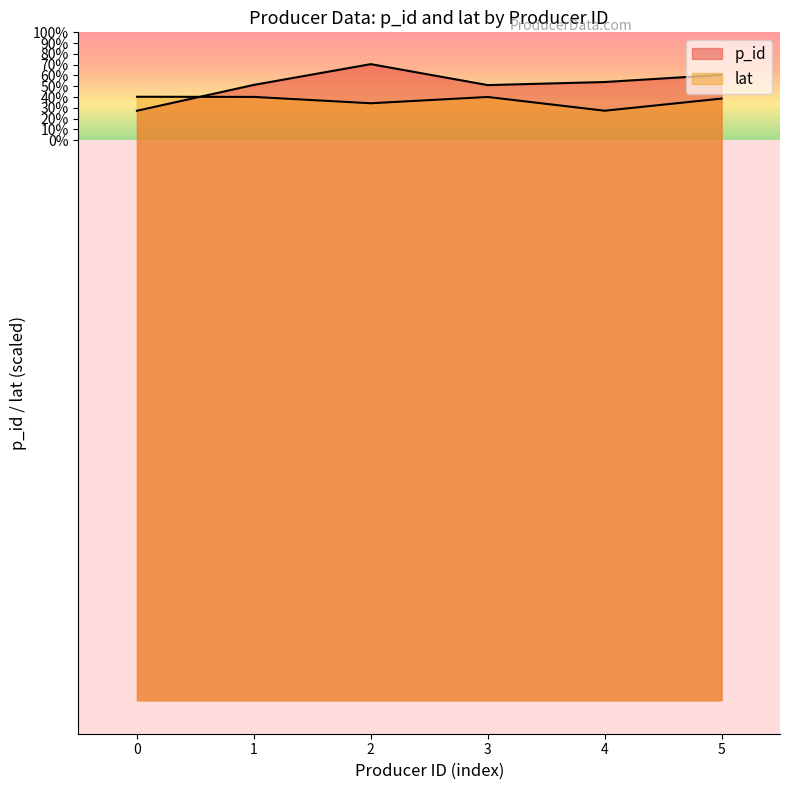

How many data points does each series have?

6